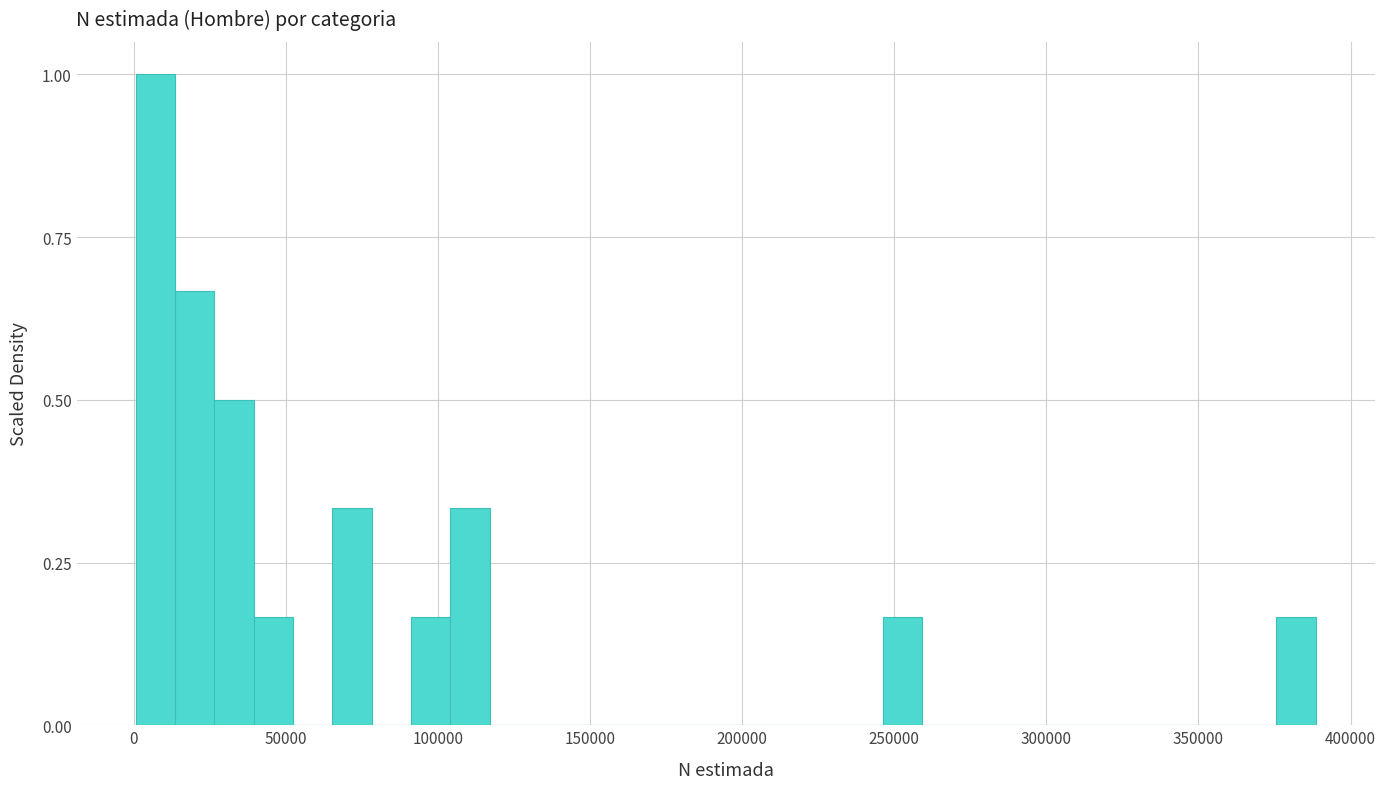

Around what value on the x-axis is the tallest bar? Give the approximate position of its centre, as read against the axis.

5000